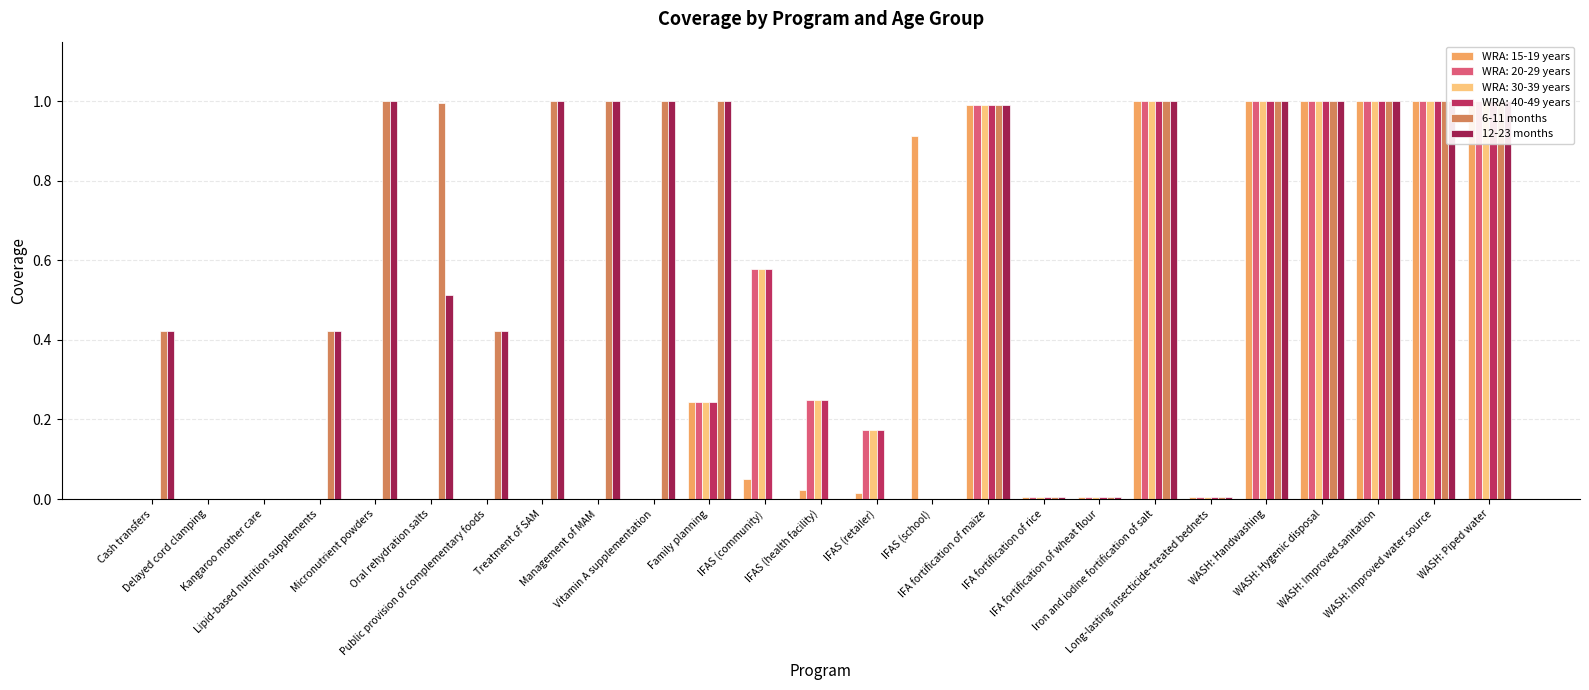

The value of 6-11 months at Cash transfers is 0.2. True or false?

False